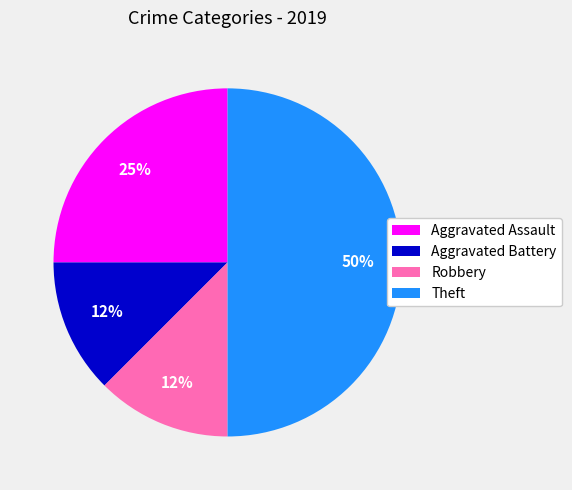

To the nearest percent, what is the average slice percentage?

25%